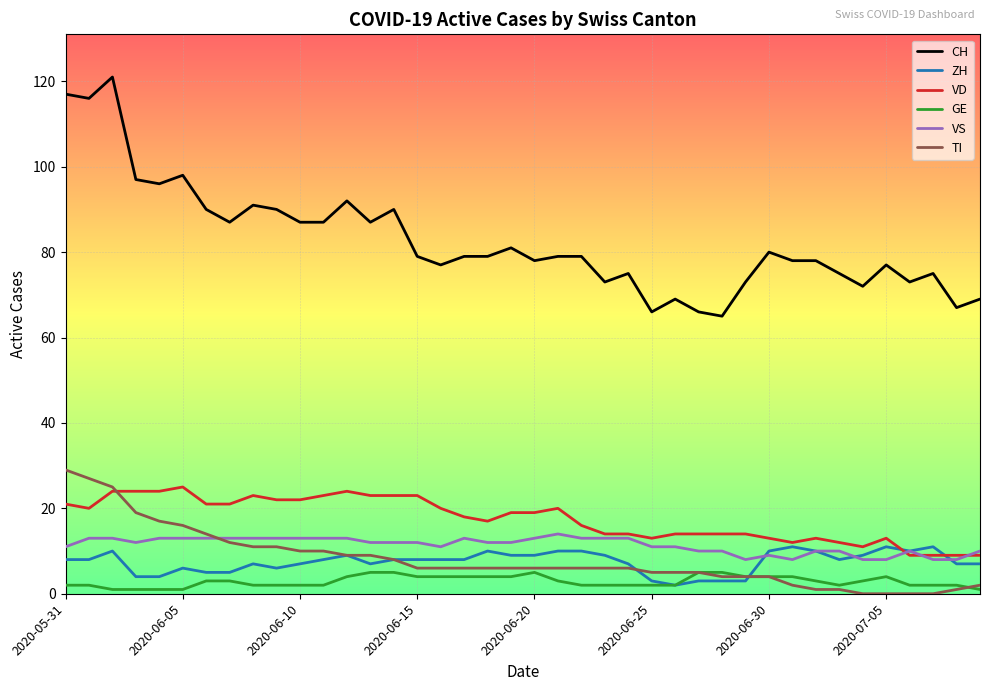

True or false: CH and VD cross at least once.

False